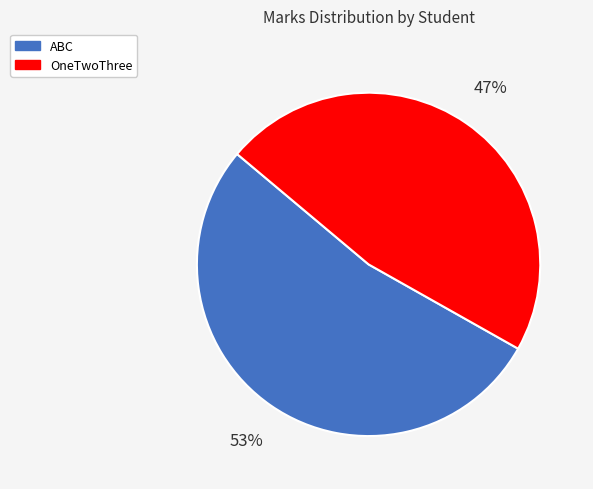

Is the sum of ABC and OneTwoThree greater than half?

Yes